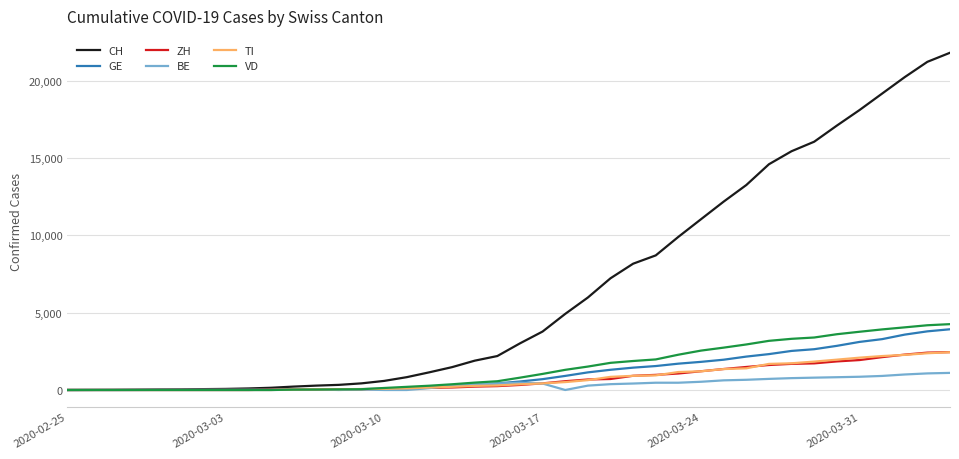

What are all the series names shown in the legend?

CH, GE, ZH, BE, TI, VD